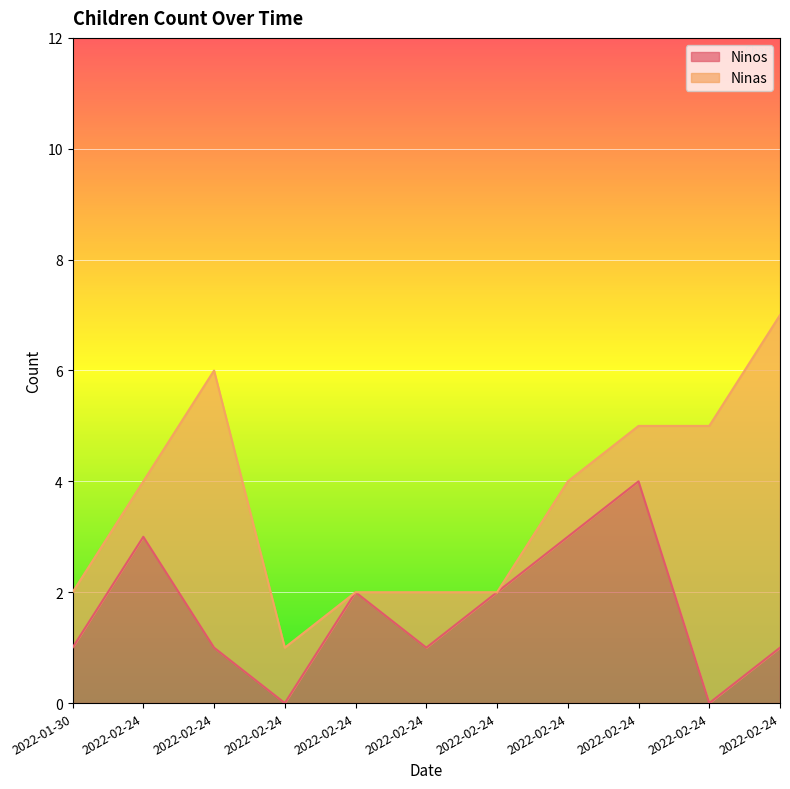

What is the difference between the second highest and minimum values?

3